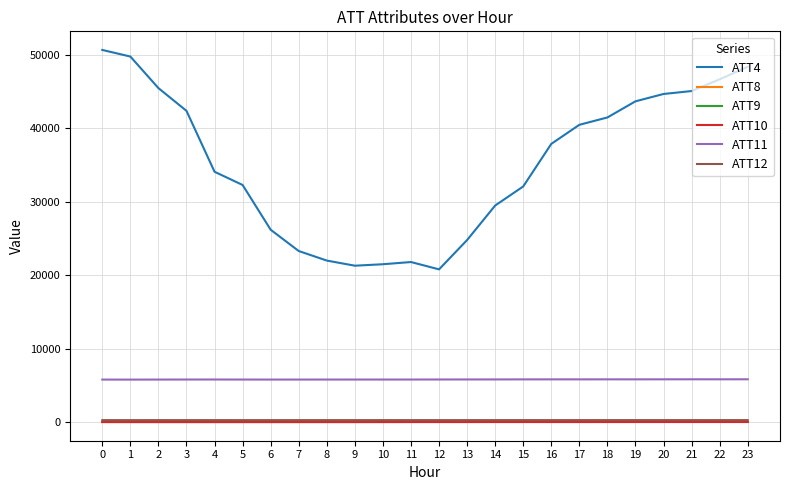

What is the maximum value shown in the chart?

50700.0